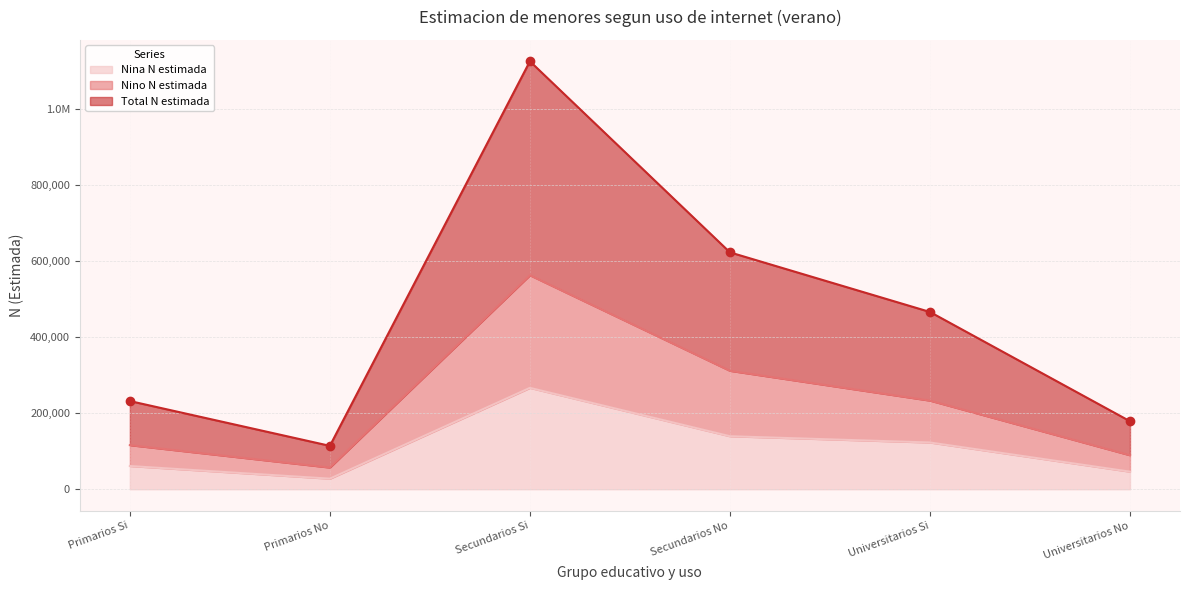

What is the total value across all series at Universitarios Si?

823098